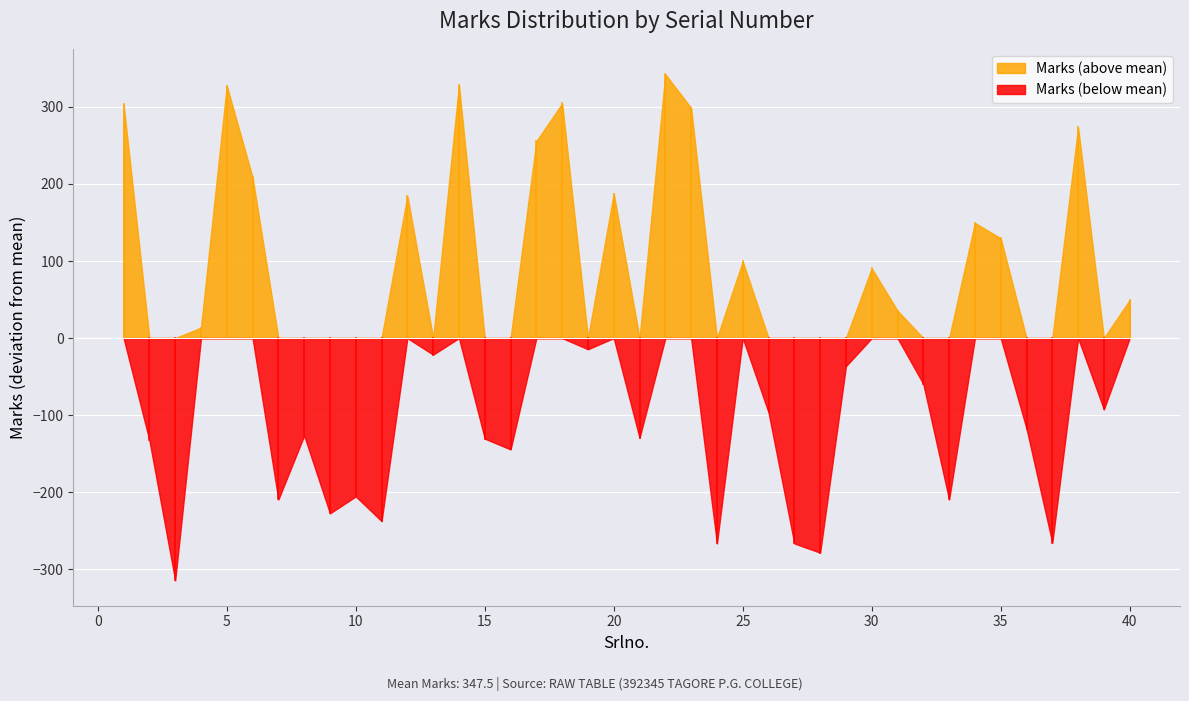

What is the change in value from 3 to 15?

+184